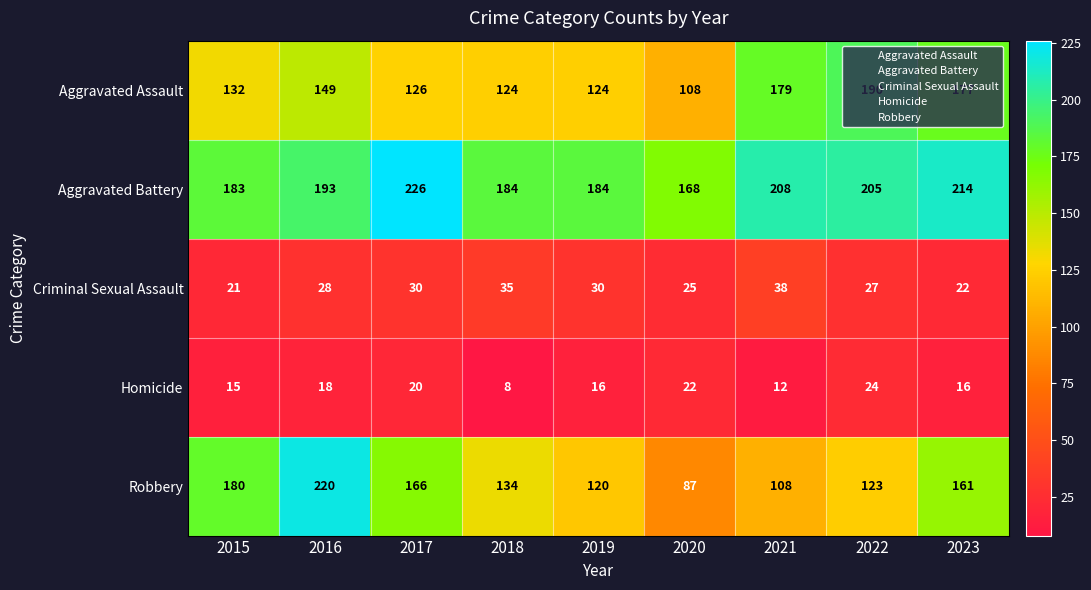

What is the greatest value displayed?

226